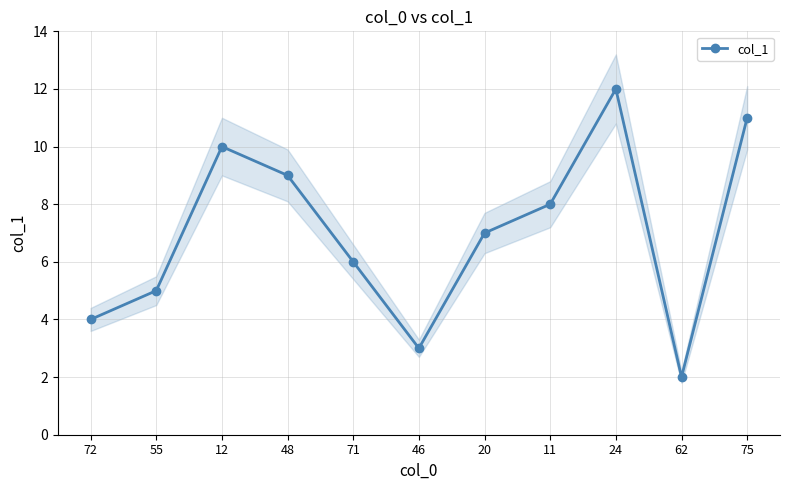

List the labels in order of value, smallest first.

62, 46, 72, 55, 71, 20, 11, 48, 12, 75, 24